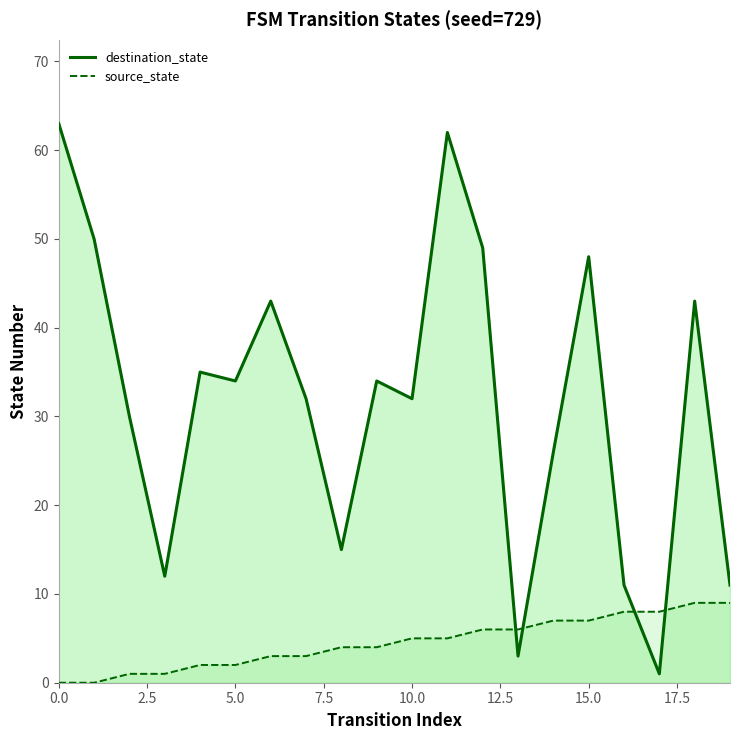

Reading left to right, what are all the values shown in this chart?

destination_state line: 63	50	30	12	35	34	43	32	15	34	32	62	49	3	26	48	11	1	43	11
source_state line: 0	0	1	1	2	2	3	3	4	4	5	5	6	6	7	7	8	8	9	9